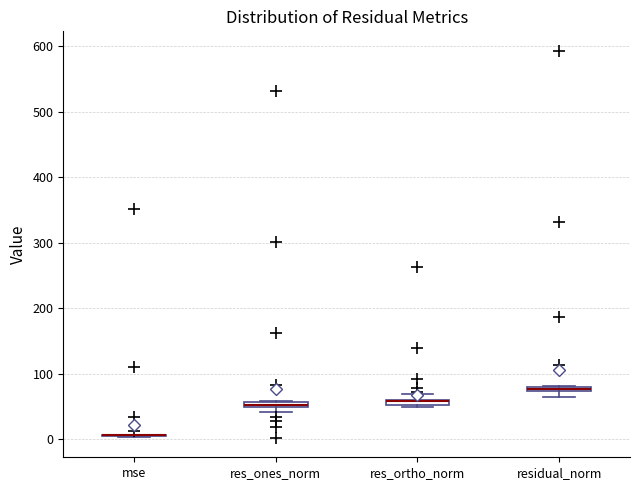

Where is the upper edge of the box for res_ortho_norm on the y-axis? The values are not printed on the chart, so give them approximately, as read against the axis.

60